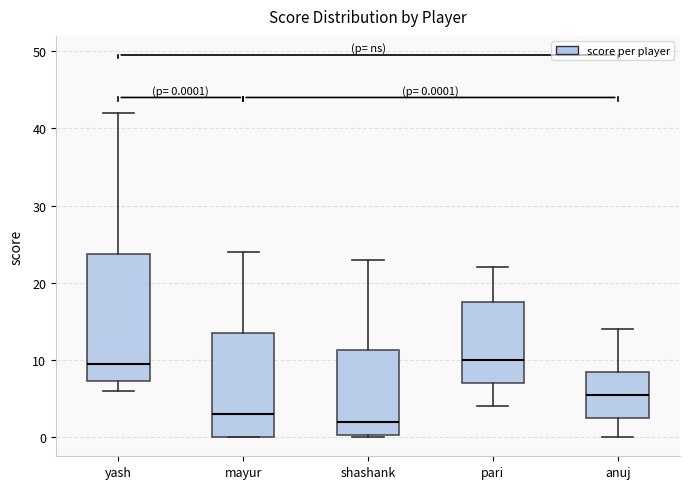

Which box is the tallest, from its lower edge to its upper edge?

yash